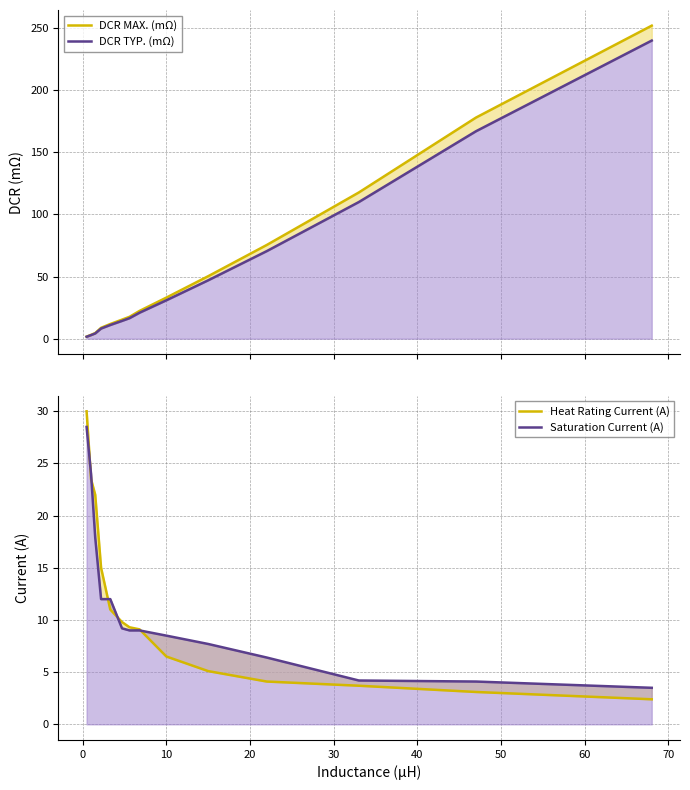

What is the maximum value shown in the chart?

252.0